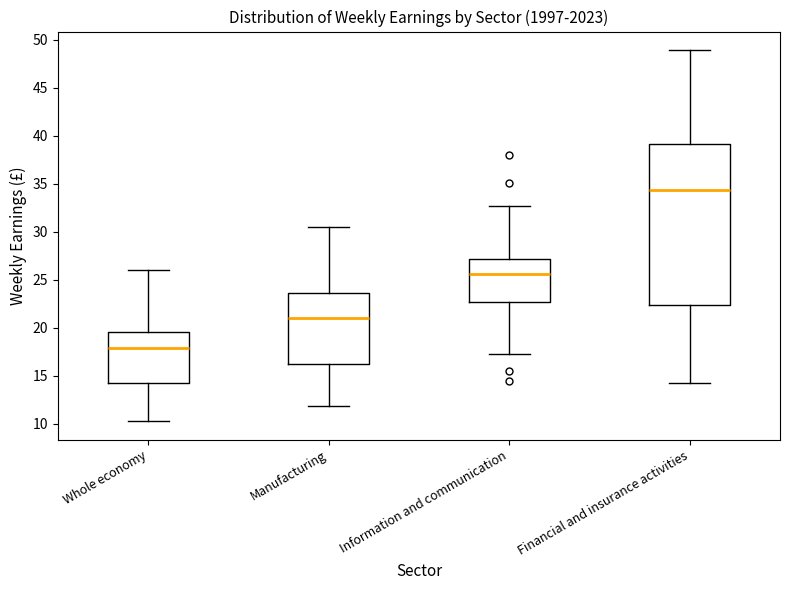

Reading left to right, read every box against the y-axis: the position of its median line, the range the box covers, and the ends of its whiskers. The values are not printed on the chart, so give them approximately, as read against the axis.

Whole economy: median 18.0, box 14.5 to 19.5, whiskers 10.5 to 26.0
Manufacturing: median 21.0, box 16.5 to 23.5, whiskers 12.0 to 30.5
Information and communication: median 25.5, box 22.5 to 27.0, whiskers 17.0 to 32.5
Financial and insurance activities: median 34.5, box 22.5 to 39.0, whiskers 14.0 to 49.0